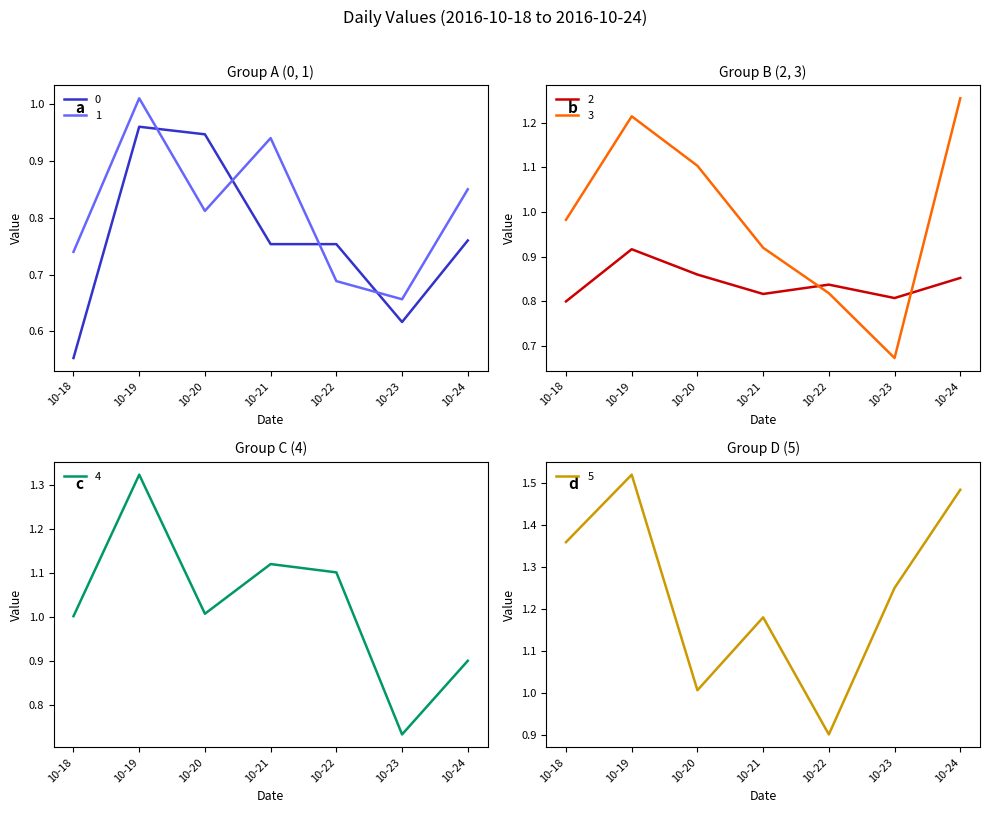

The value of 2 at 10-22 is 0.2. True or false?

False